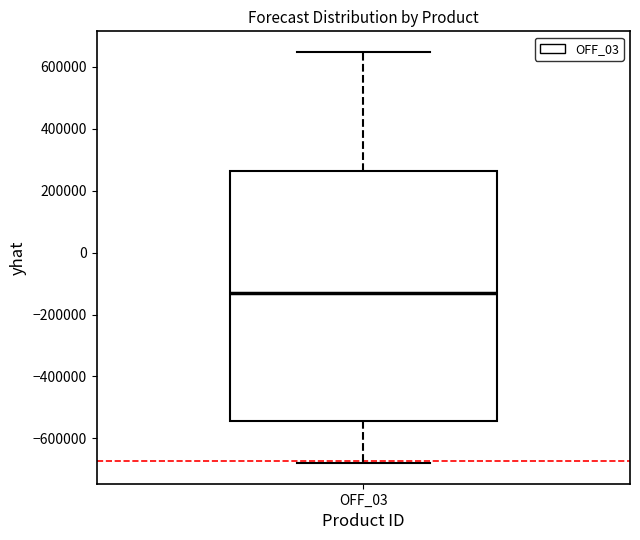

Where is the upper edge of the box for OFF_03 on the y-axis? The values are not printed on the chart, so give them approximately, as read against the axis.

260000